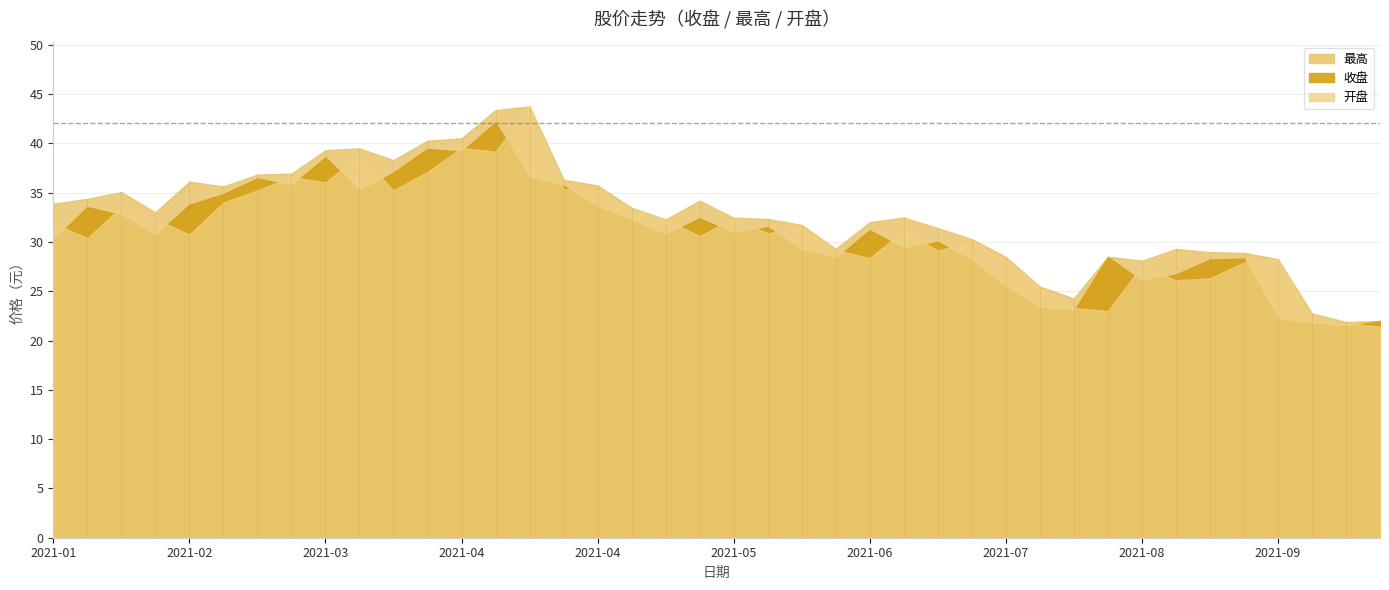

True or false: 收盘 and 最高 cross at least once.

False